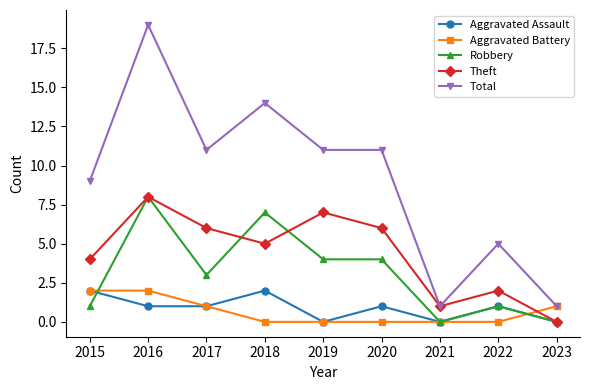

Reading left to right, transcribe all the data shown in this chart.

Aggravated Assault: 2	1	1	2	0	1	0	1	0
Aggravated Battery: 2	2	1	0	0	0	0	0	1
Robbery: 1	8	3	7	4	4	0	1	0
Theft: 4	8	6	5	7	6	1	2	0
Total: 9	19	11	14	11	11	1	5	1